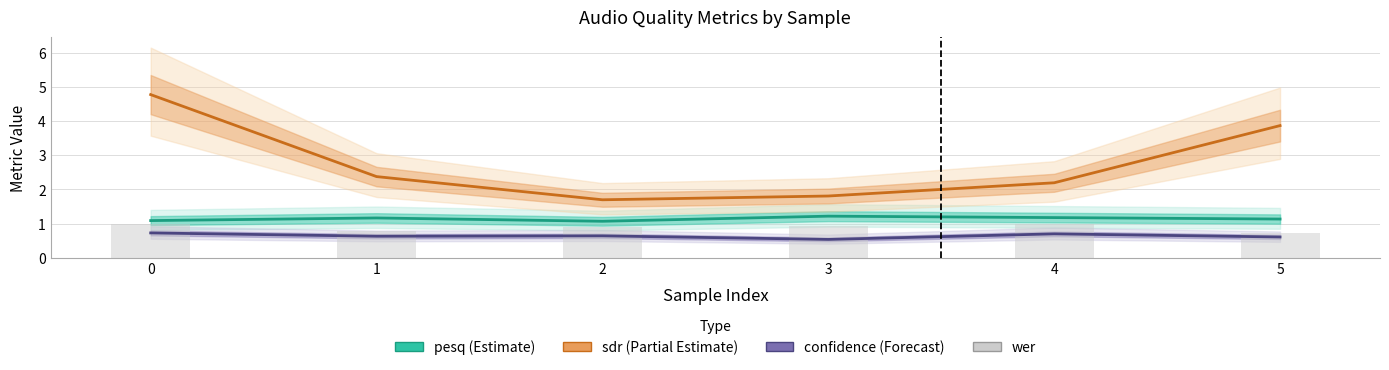

What is the spread (max minus min) of values at 5?

3.3